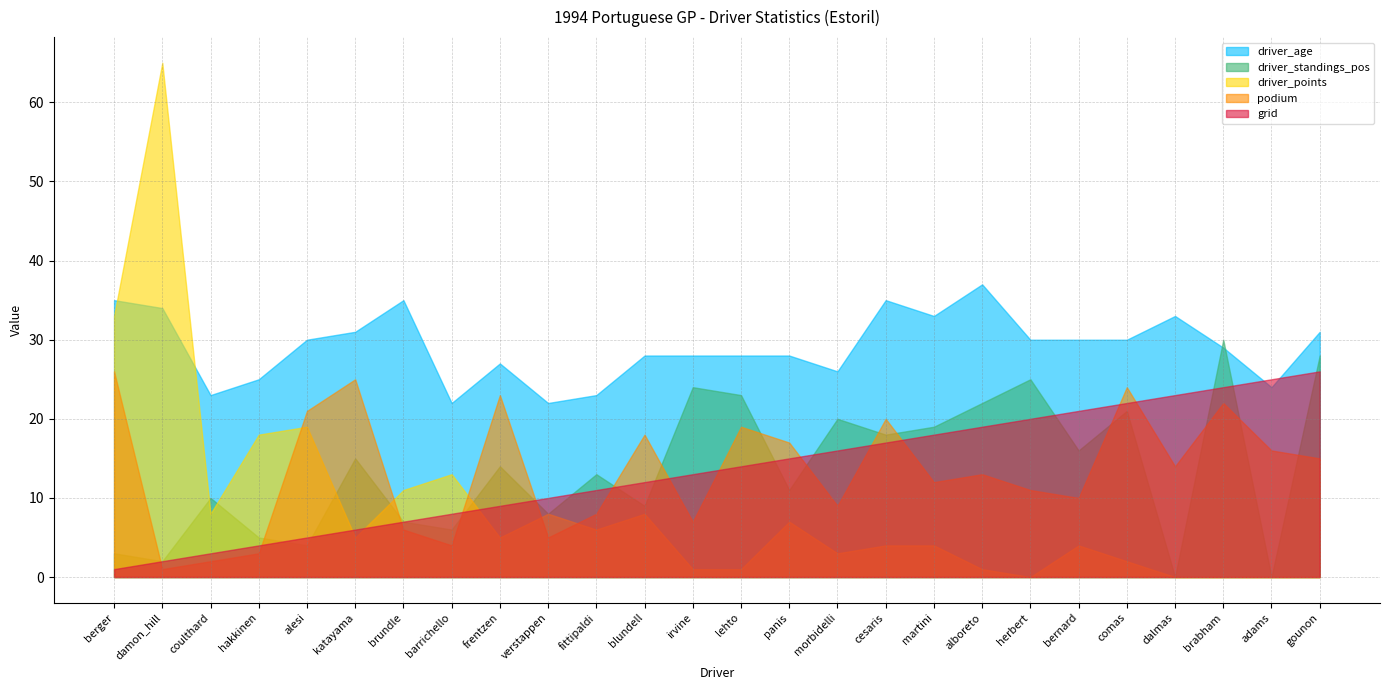

At which category is the sum across all series the highest?

brabham